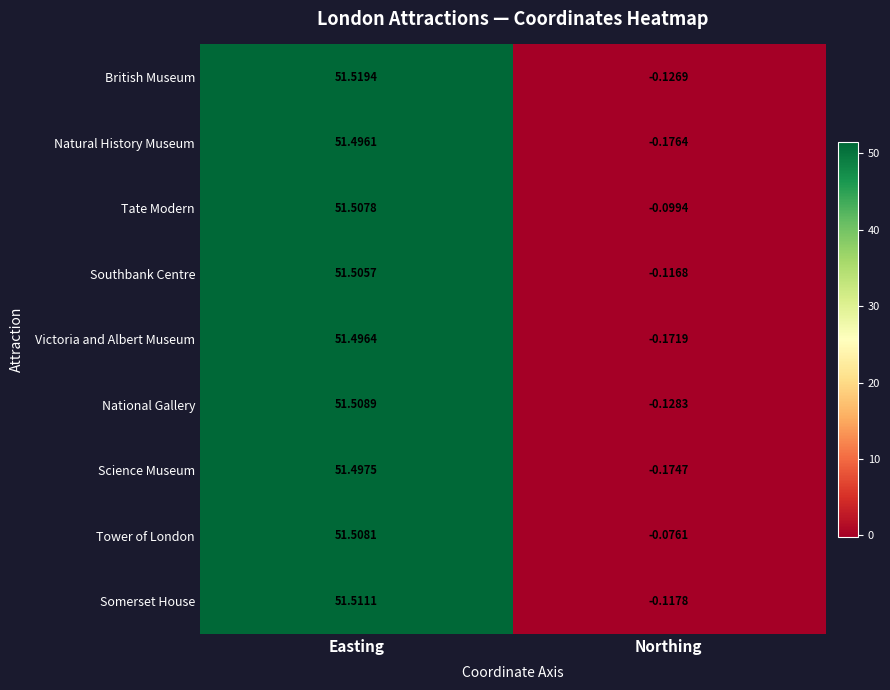

Which series changed the most between Easting and Northing?

Natural History Museum